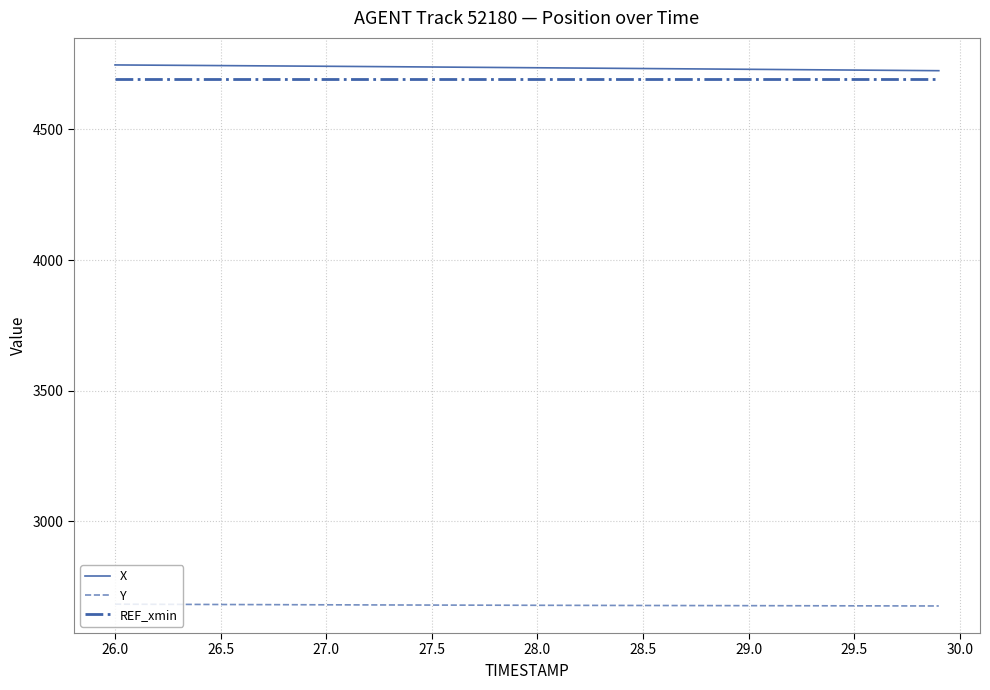

True or false: Y and REF_xmin intersect in this chart.

False